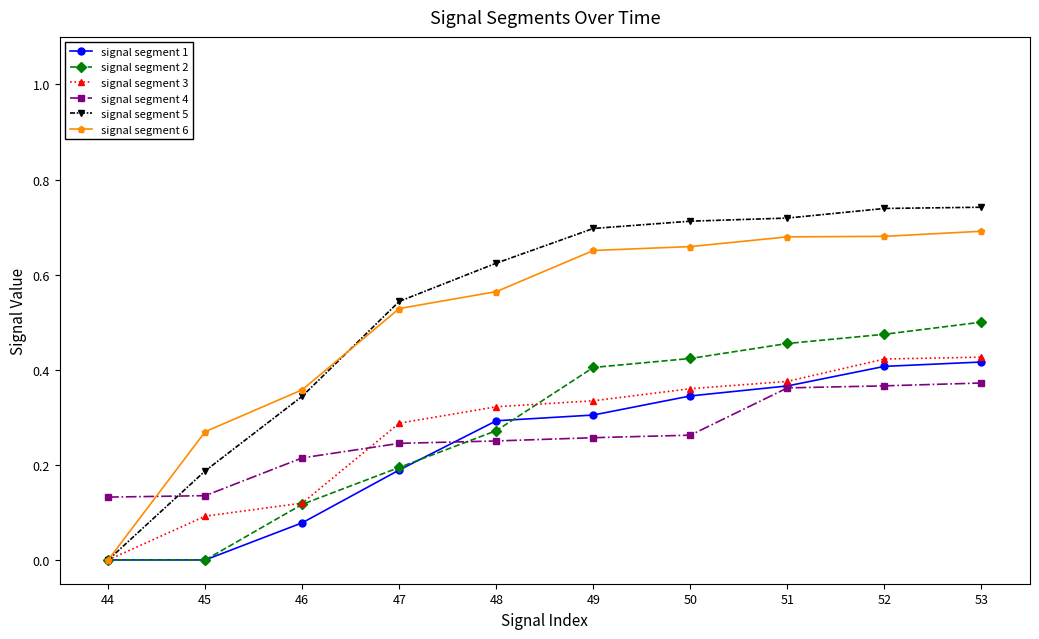

Is the value of signal segment 3 at 47 greater than the value of signal segment 2 at 44?

Yes